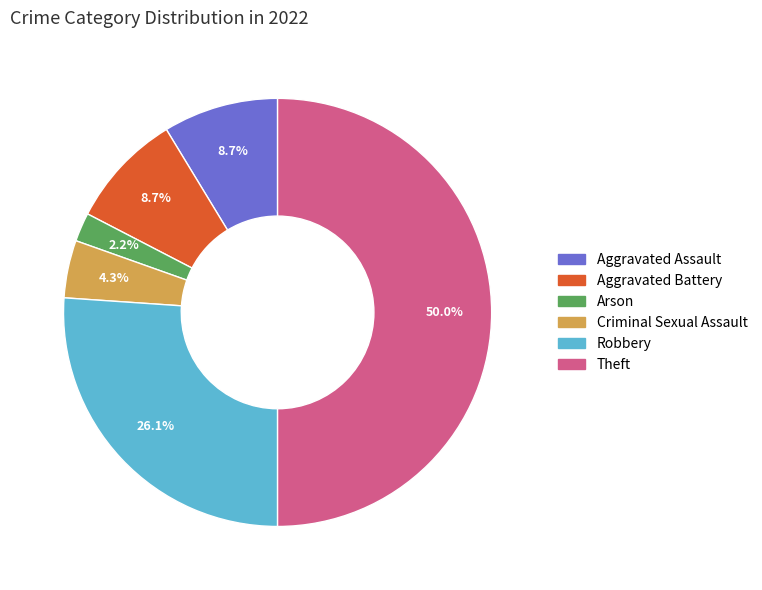

Which has a higher value, Theft or Aggravated Battery?

Theft